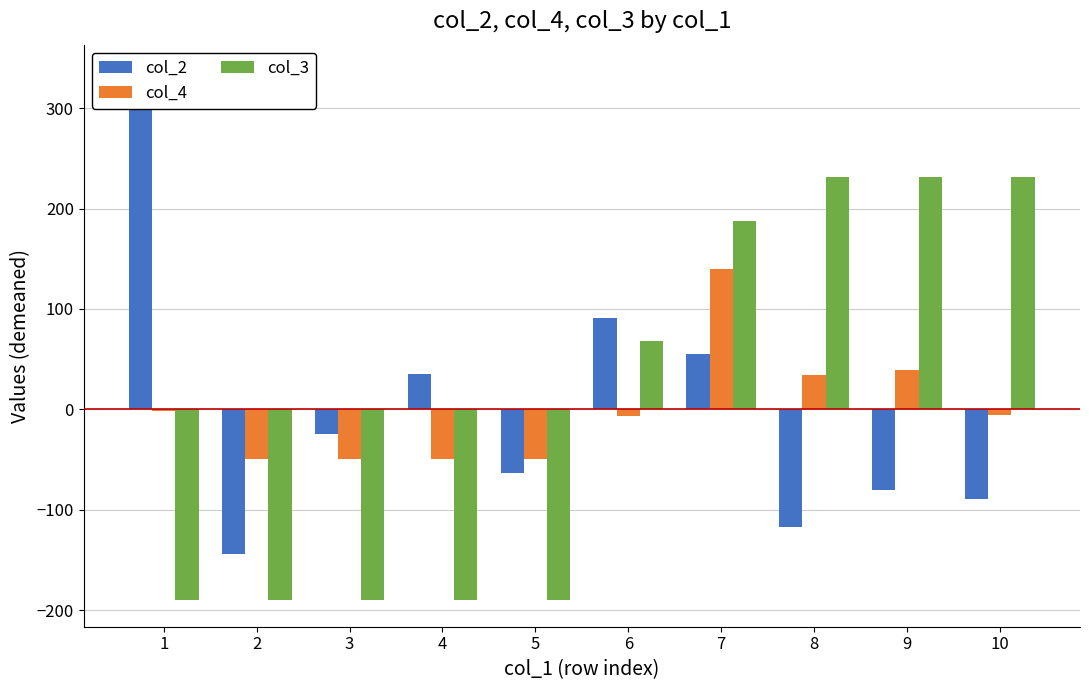

What is the difference between the col_3 values at 3 and 6?

258.0